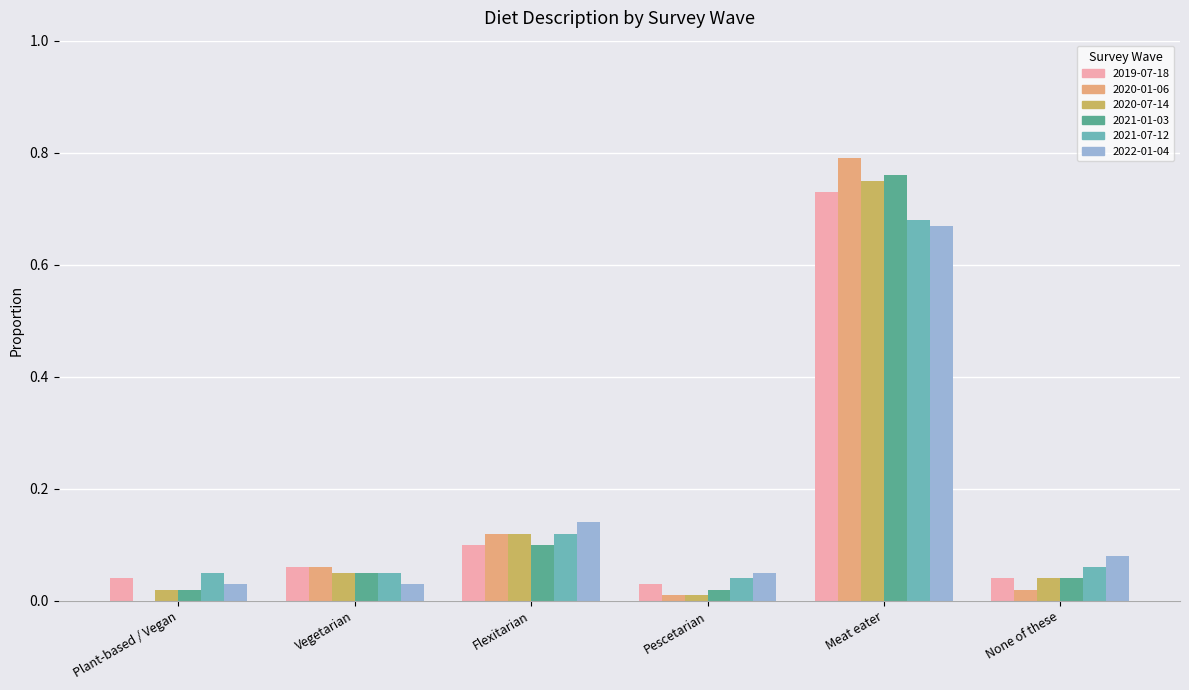

At which category is the sum across all series the highest?

Meat eater